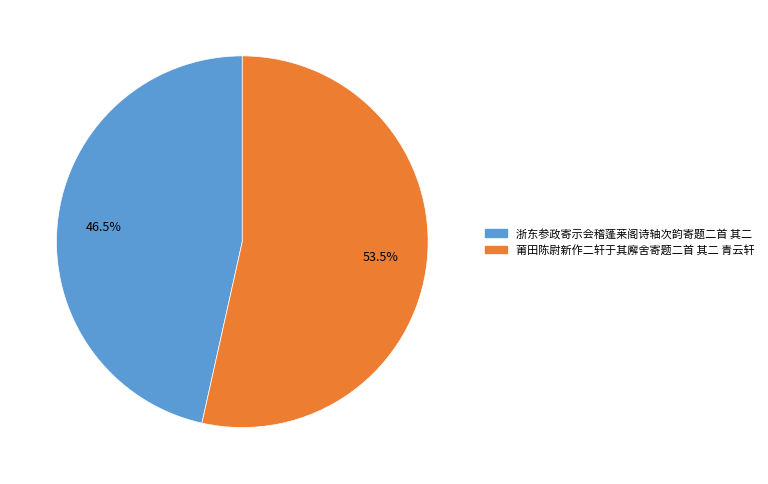

Do 浙东参政寄示会稽蓬莱阁诗轴次韵寄题二首 其二 and 莆田陈尉新作二轩于其廨舍寄题二首 其二 青云轩 together represent more than half of the pie?

Yes